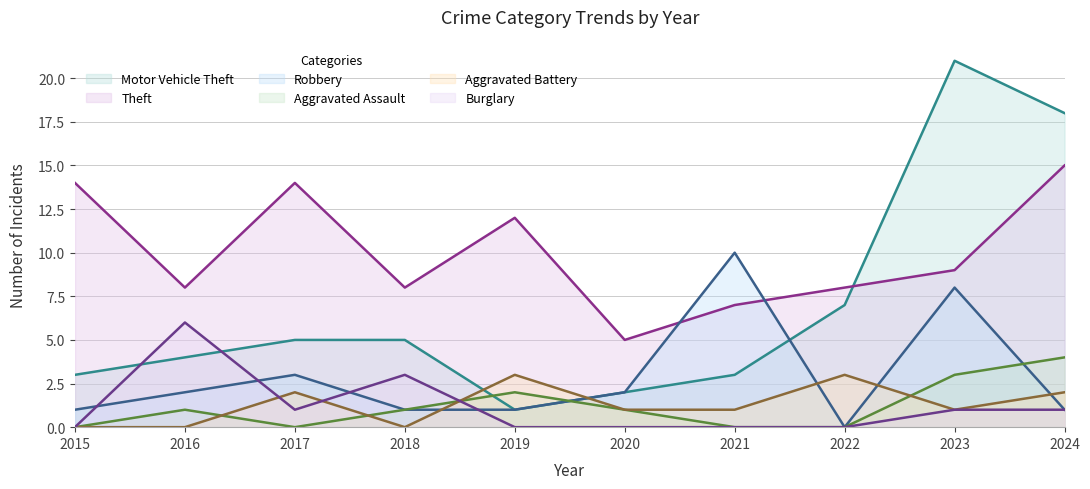

Reading right to left, extract all data points from this chart.

Motor Vehicle Theft: 2024=18	2023=21	2022=7	2021=3	2020=2	2019=1	2018=5	2017=5	2016=4	2015=3
Theft: 2024=15	2023=9	2022=8	2021=7	2020=5	2019=12	2018=8	2017=14	2016=8	2015=14
Robbery: 2024=1	2023=8	2022=0	2021=10	2020=2	2019=1	2018=1	2017=3	2016=2	2015=1
Aggravated Assault: 2024=4	2023=3	2022=0	2021=0	2020=1	2019=2	2018=1	2017=0	2016=1	2015=0
Aggravated Battery: 2024=2	2023=1	2022=3	2021=1	2020=1	2019=3	2018=0	2017=2	2016=0	2015=0
Burglary: 2024=1	2023=1	2022=0	2021=0	2020=0	2019=0	2018=3	2017=1	2016=6	2015=0